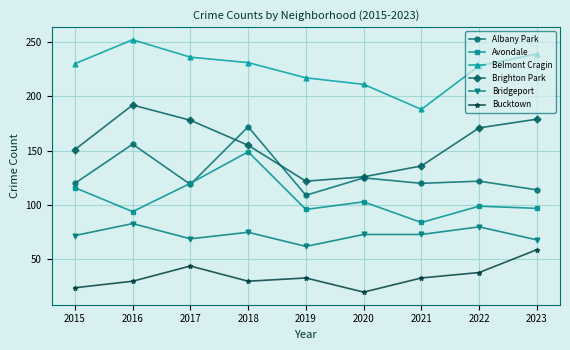

The value of Avondale at 2017 is 200. True or false?

False